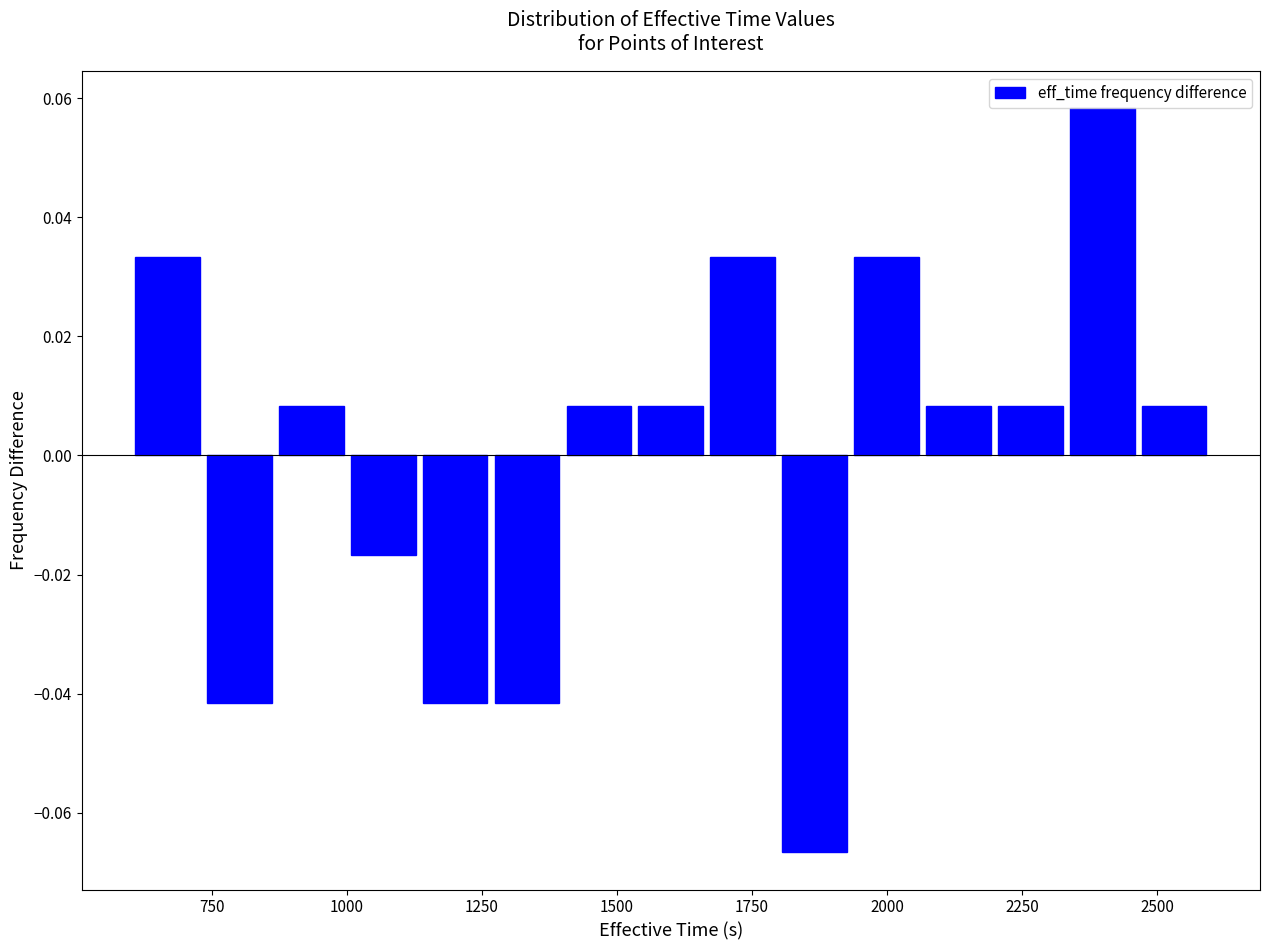

Read against the x-axis, roughly where is the centre of the tallest bar?

2400